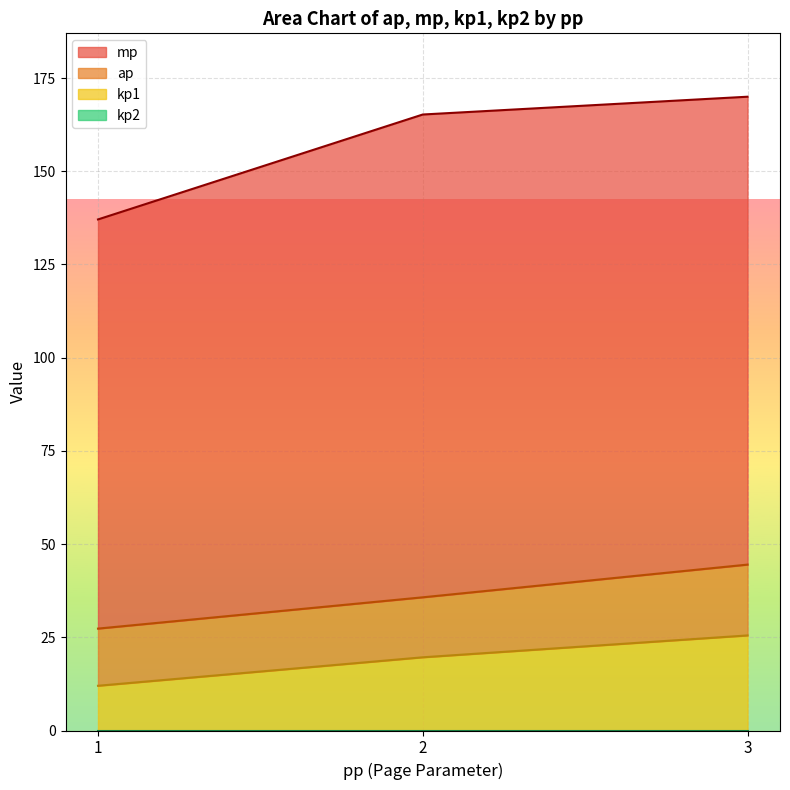

What is the total value across all series at 2?

165.2